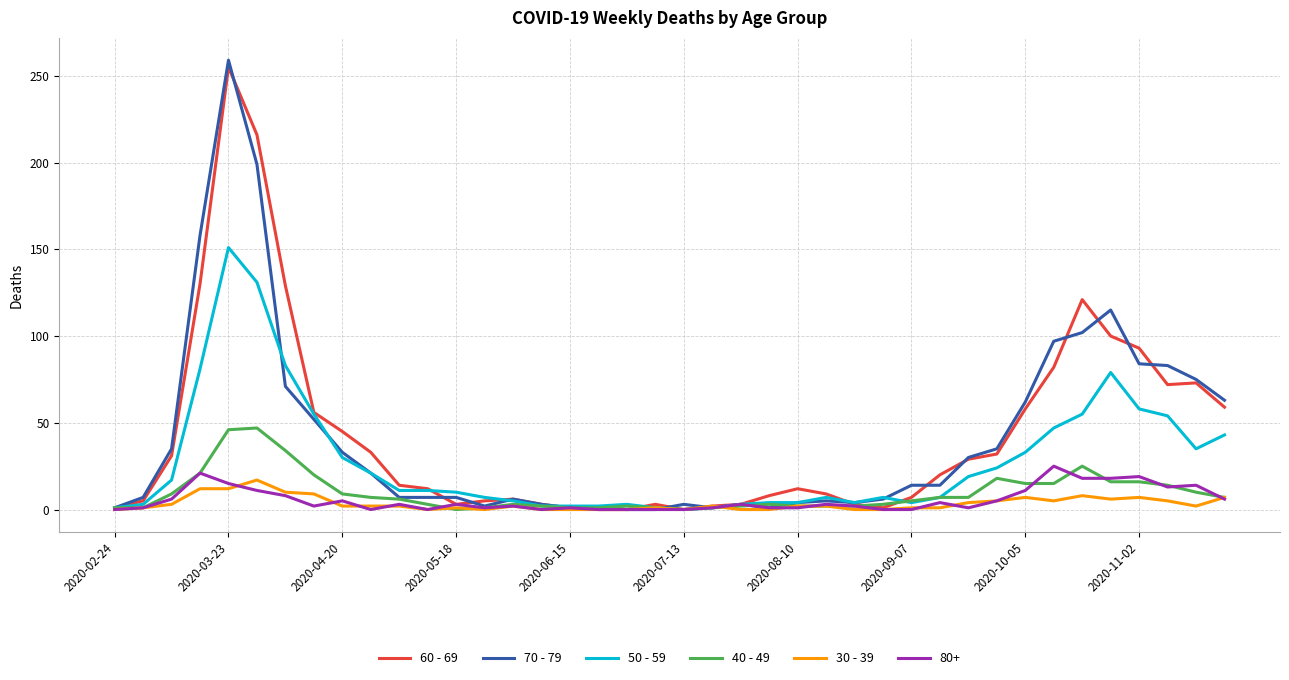

Which series has the largest range (max minus min)?

70 - 79